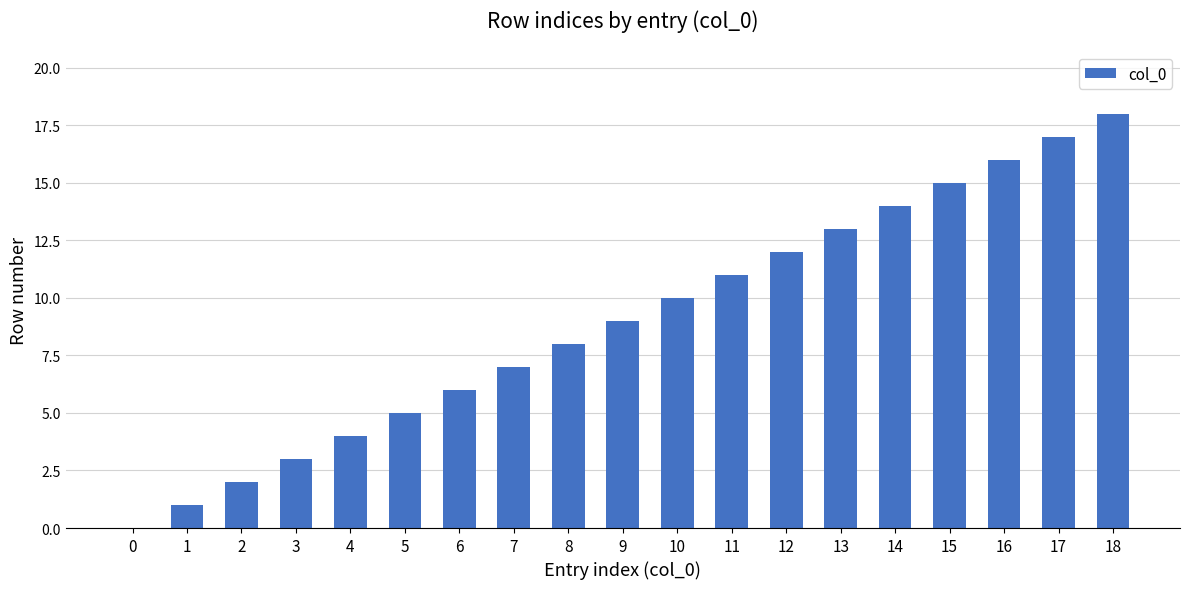

What is the sum of the values at 10 and 4?

14